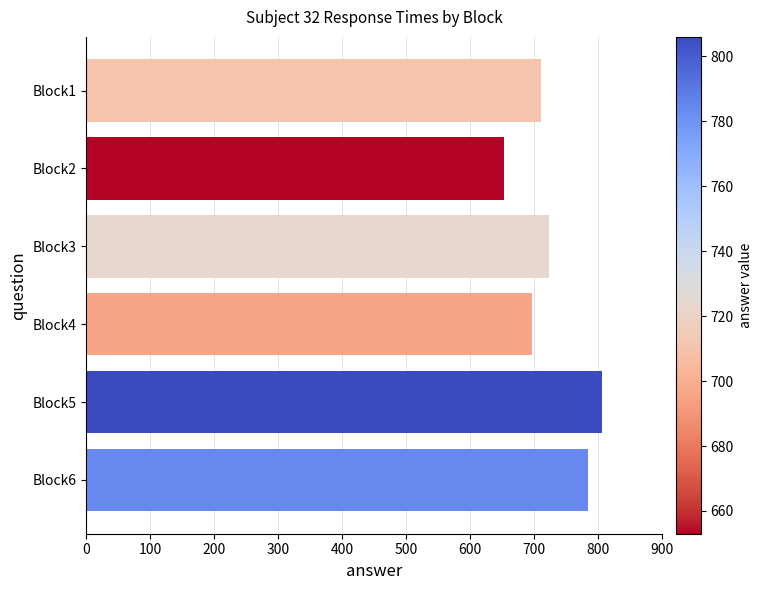

Reading bottom to top, list all the values displayed in this chart.

784	806	696	724	653	710